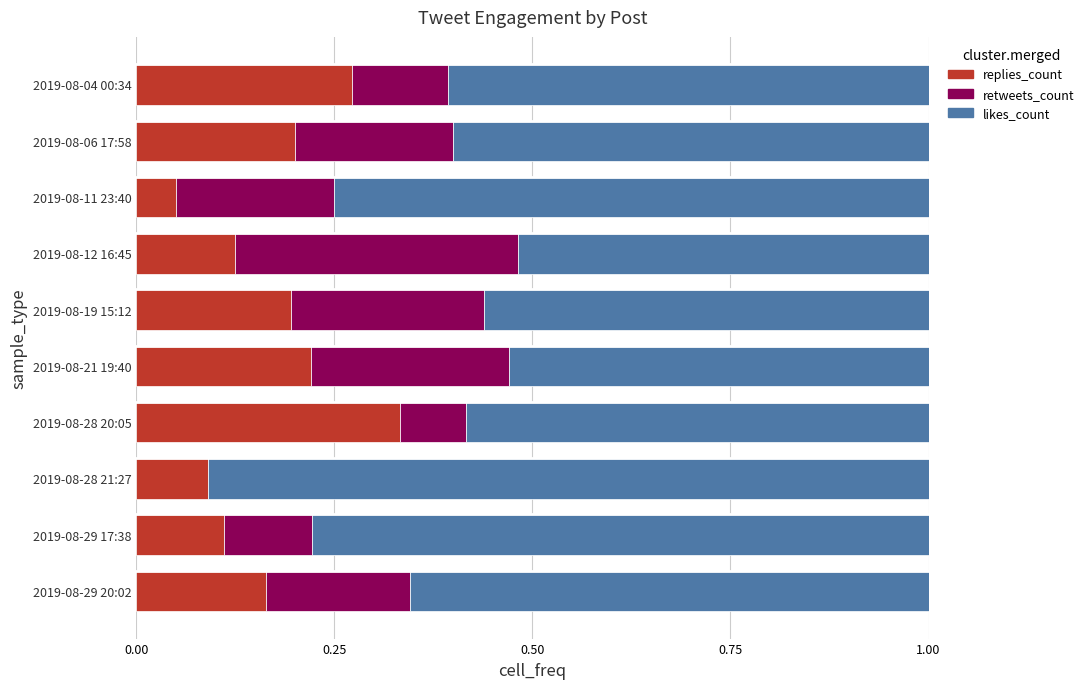

What is the sum of all replies_count values?

1.8